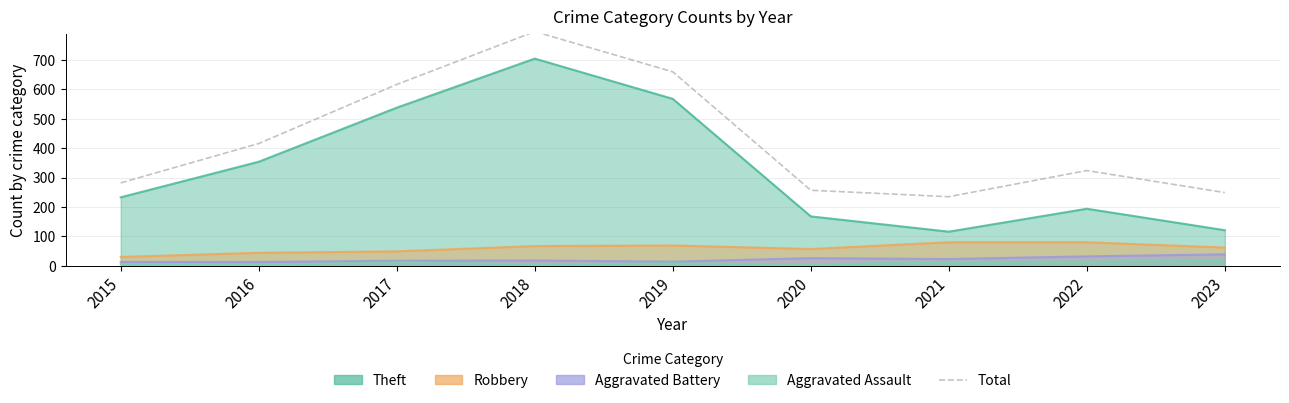

List the labels in order of value, smallest first.

2021, 2023, 2020, 2015, 2022, 2016, 2017, 2019, 2018